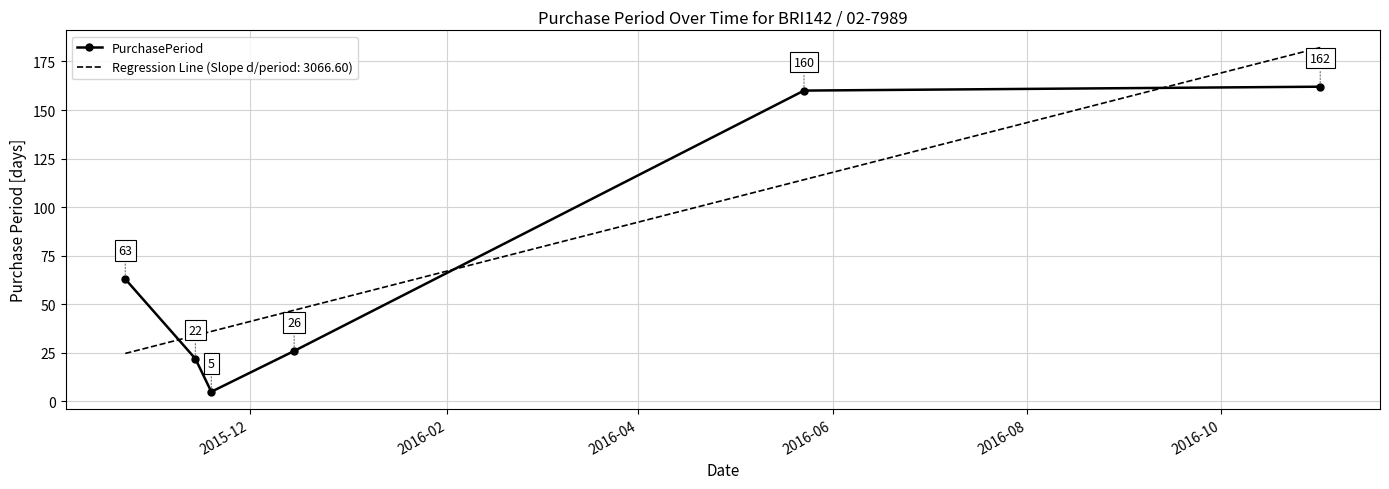

How many times do Regression Line (Slope d/period: 3066.60) and PurchasePeriod cross each other?

3